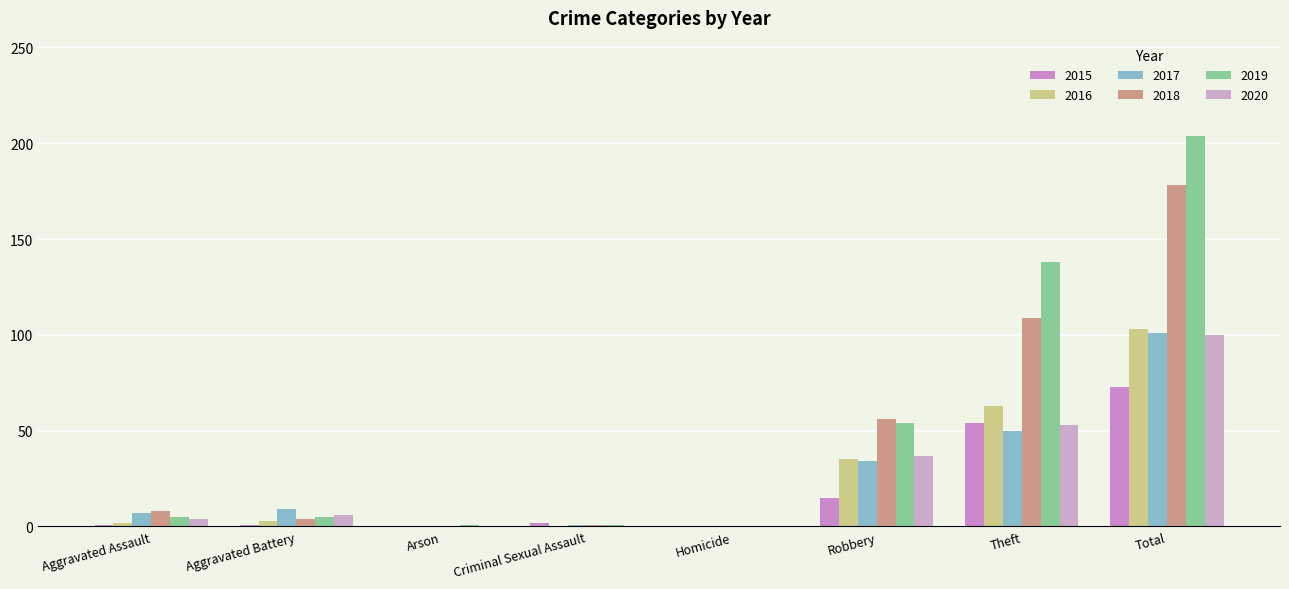

How many distinct data groups are displayed?

6